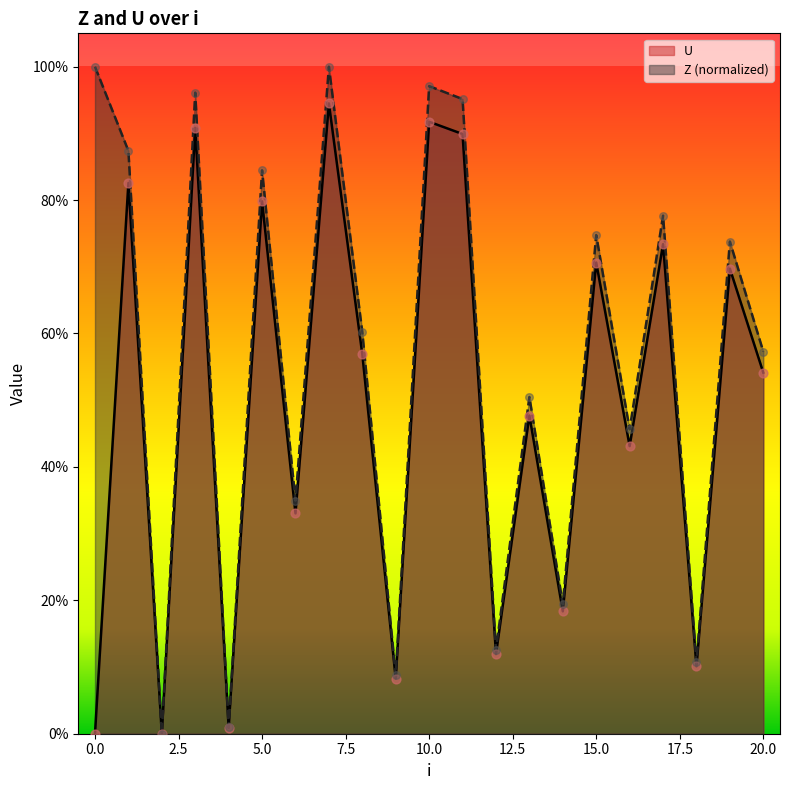

What is the change in value from 4 to 9?

+0.1